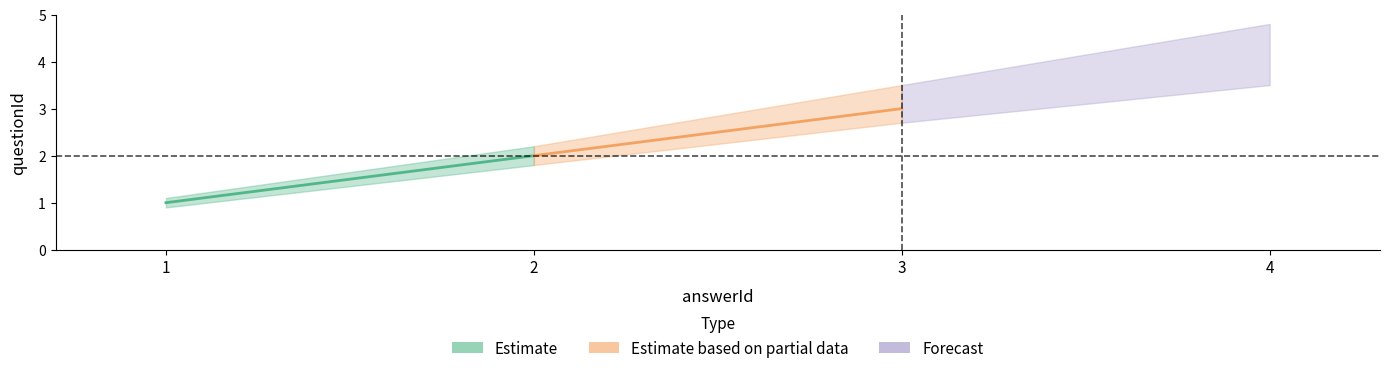

The chart shows a value of 2 at 4. True or false?

False